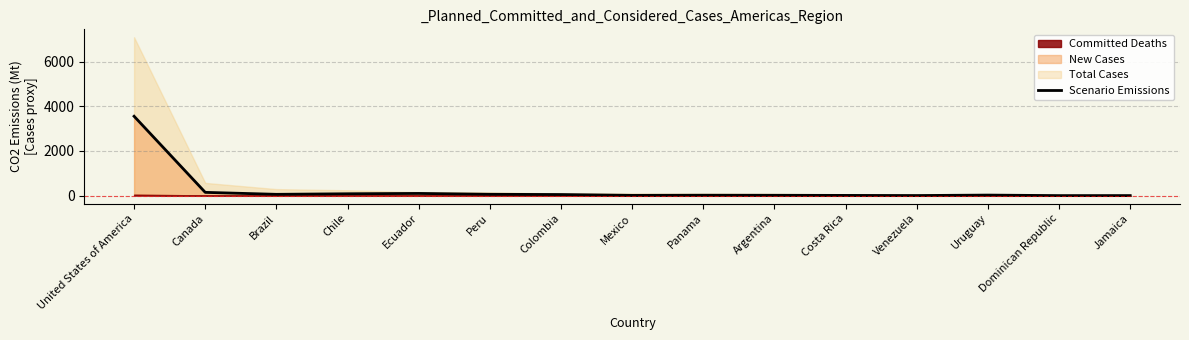

How many values are above zero?

14